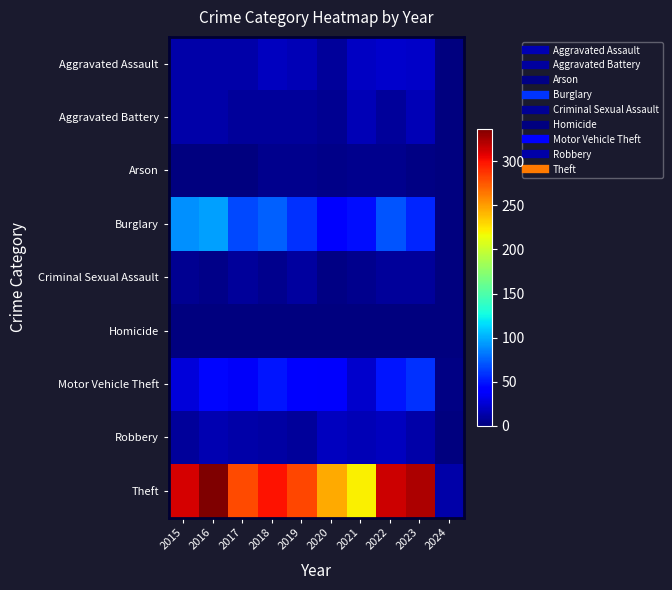

Reading right to left, what are all the values shown in this chart?

Aggravated Assault: 2024=0	2023=22	2022=23	2021=21	2020=9	2019=16	2018=19	2017=12	2016=13	2015=12
Aggravated Battery: 2024=1	2023=16	2022=9	2021=17	2020=6	2019=8	2018=8	2017=9	2016=13	2015=13
Arson: 2024=0	2023=2	2022=4	2021=4	2020=3	2019=4	2018=4	2017=1	2016=0	2015=1
Burglary: 2024=0	2023=54	2022=70	2021=47	2020=42	2019=58	2018=75	2017=67	2016=96	2015=90
Criminal Sexual Assault: 2024=0	2023=8	2022=8	2021=5	2020=2	2019=10	2018=4	2017=9	2016=3	2015=6
Homicide: 2024=0	2023=0	2022=0	2021=0	2020=1	2019=0	2018=0	2017=1	2016=1	2015=0
Motor Vehicle Theft: 2024=2	2023=58	2022=50	2021=23	2020=37	2019=43	2018=50	2017=36	2016=44	2015=27
Robbery: 2024=0	2023=12	2022=19	2021=16	2020=19	2019=9	2018=11	2017=13	2016=15	2015=8
Theft: 2024=12	2023=323	2022=314	2021=221	2020=245	2019=281	2018=300	2017=280	2016=337	2015=311